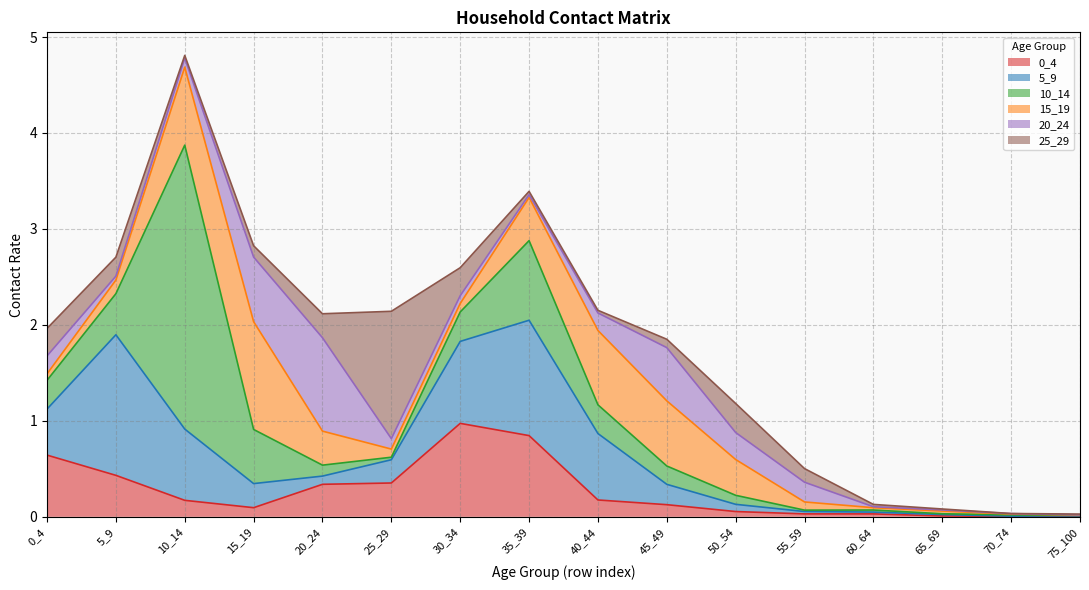

Reading left to right, transcribe all the data shown in this chart.

0_4: 0.6	0.4	0.2	0.1	0.3	0.4	1.0	0.8	0.2	0.1	0.1	0.0	0.0	0.0	0.0	0.0
5_9: 0.5	1.5	0.7	0.3	0.1	0.2	0.9	1.2	0.7	0.2	0.1	0.0	0.0	0.0	0.0	0.0
10_14: 0.3	0.4	3.0	0.6	0.1	0.0	0.3	0.8	0.3	0.2	0.1	0.0	0.0	0.0	0.0	0.0
15_19: 0.1	0.1	0.8	1.1	0.4	0.1	0.1	0.5	0.8	0.7	0.4	0.1	0.0	0.0	0.0	0.0
20_24: 0.2	0.0	0.1	0.7	1.0	0.1	0.1	0.0	0.2	0.6	0.3	0.2	0.0	0.0	0.0	0.0
25_29: 0.3	0.2	0.0	0.1	0.3	1.3	0.3	0.0	0.0	0.1	0.3	0.1	0.0	0.0	0.0	0.0